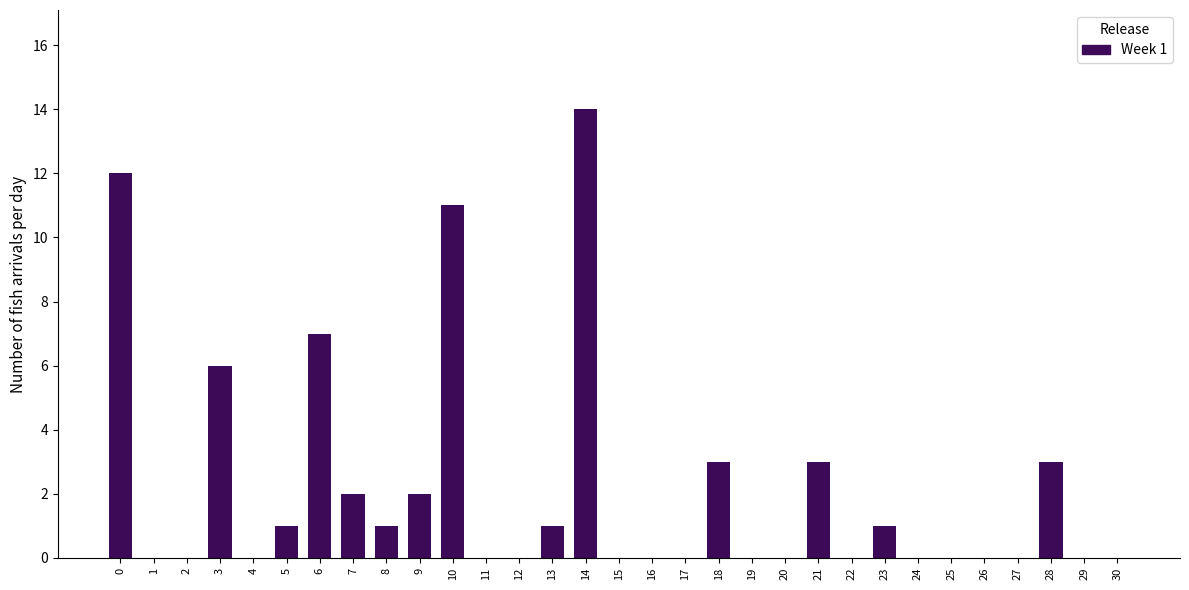

True or false: the data shows 7 at 30.

False